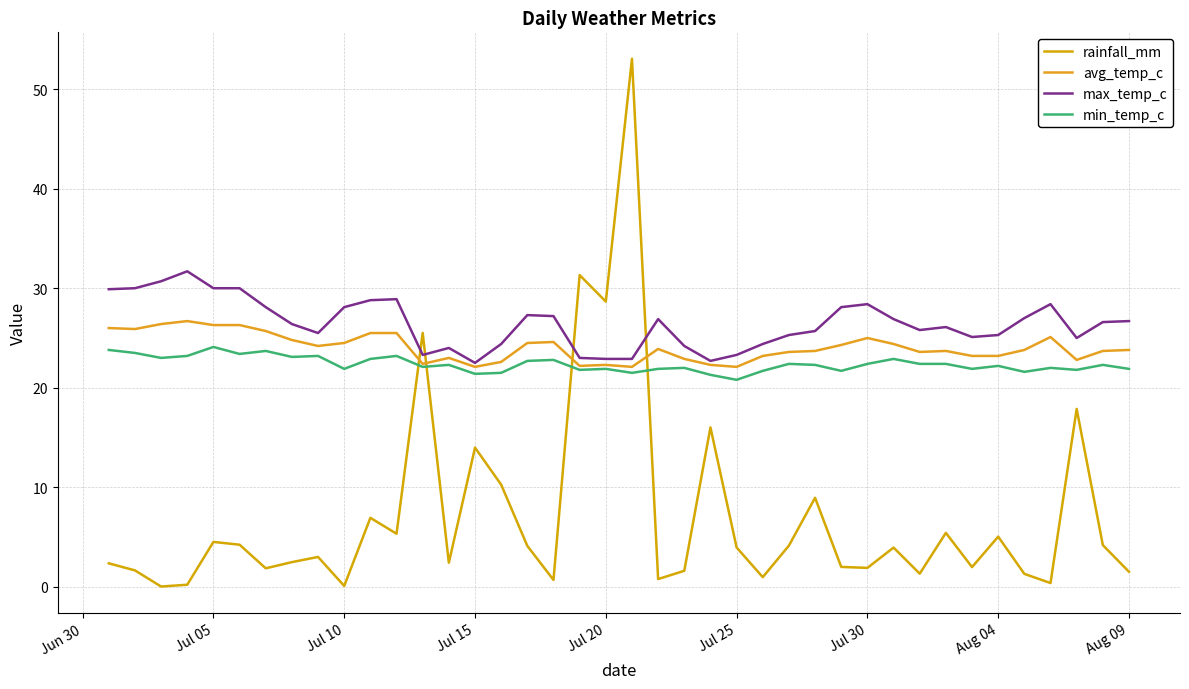

Which category has the lowest value in the max_temp_c series?

Jul 15